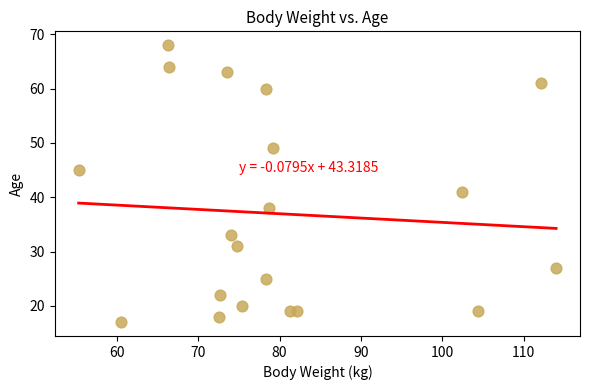

What Y value in the scatter plot is closest to 42?

41